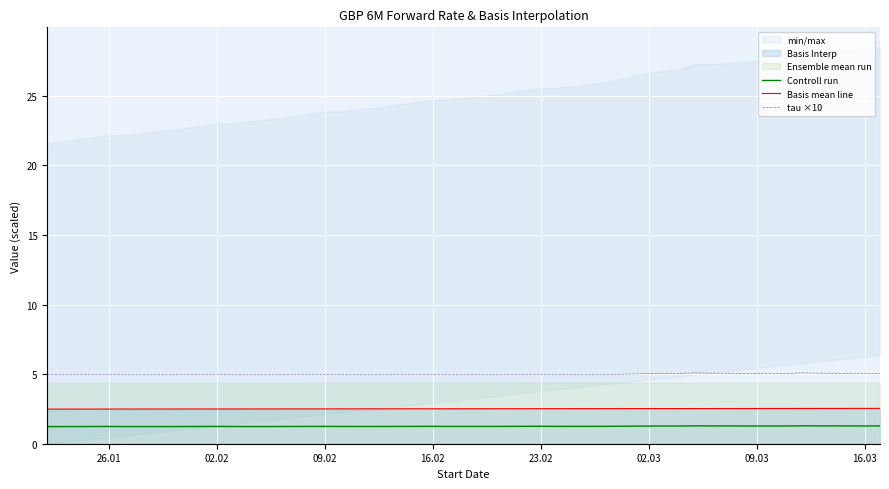

The value of tau ×10 at 23.02 is 5.0. True or false?

True